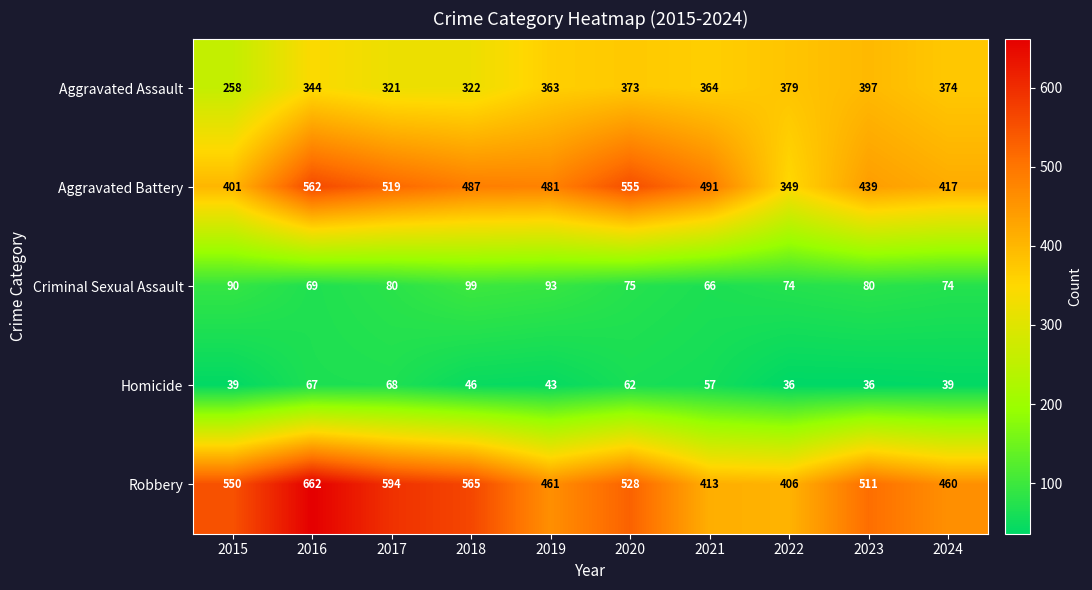

What is the total value across all series at 2017?

1582